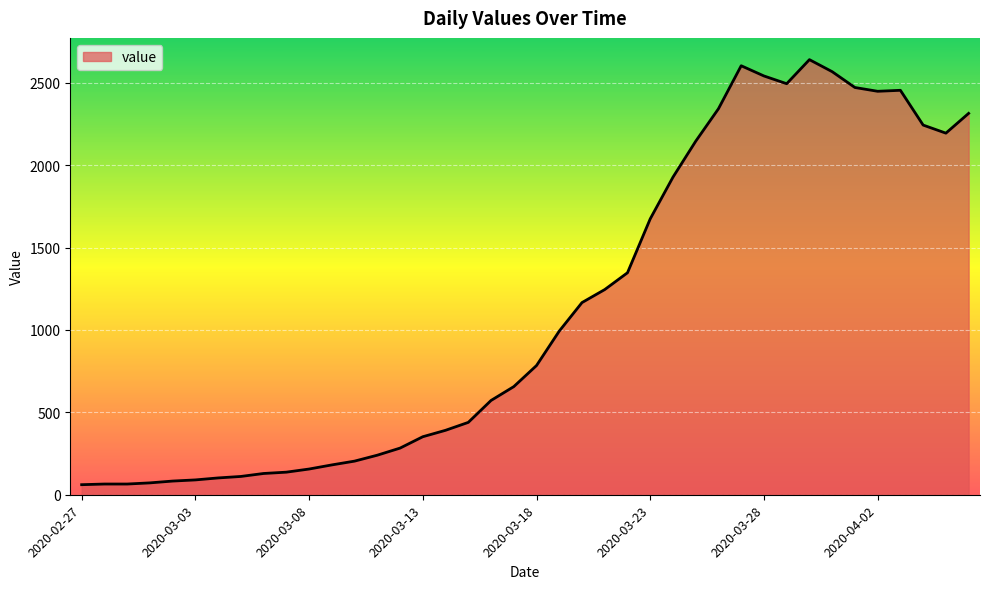

What is the maximum value shown in the chart?

2640